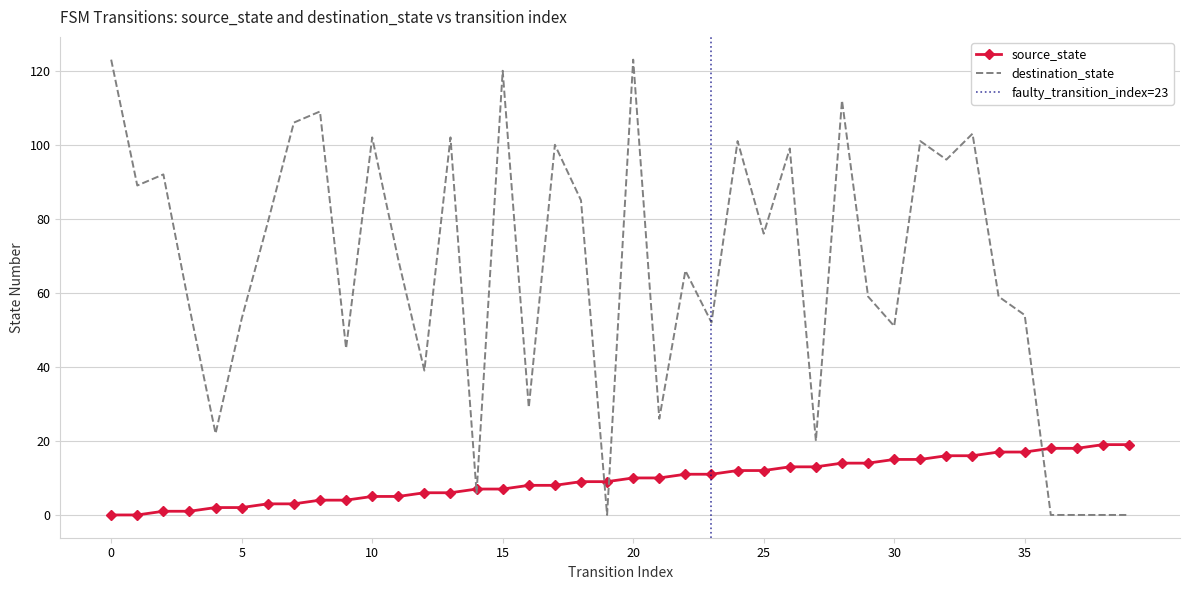

List the labels in order of destination_state value, smallest first.

19, 36, 37, 38, 39, 14, 27, 4, 21, 16, 12, 9, 30, 23, 5, 35, 3, 29, 34, 22, 11, 25, 6, 18, 1, 2, 32, 26, 17, 24, 31, 10, 13, 33, 7, 8, 28, 15, 0, 20